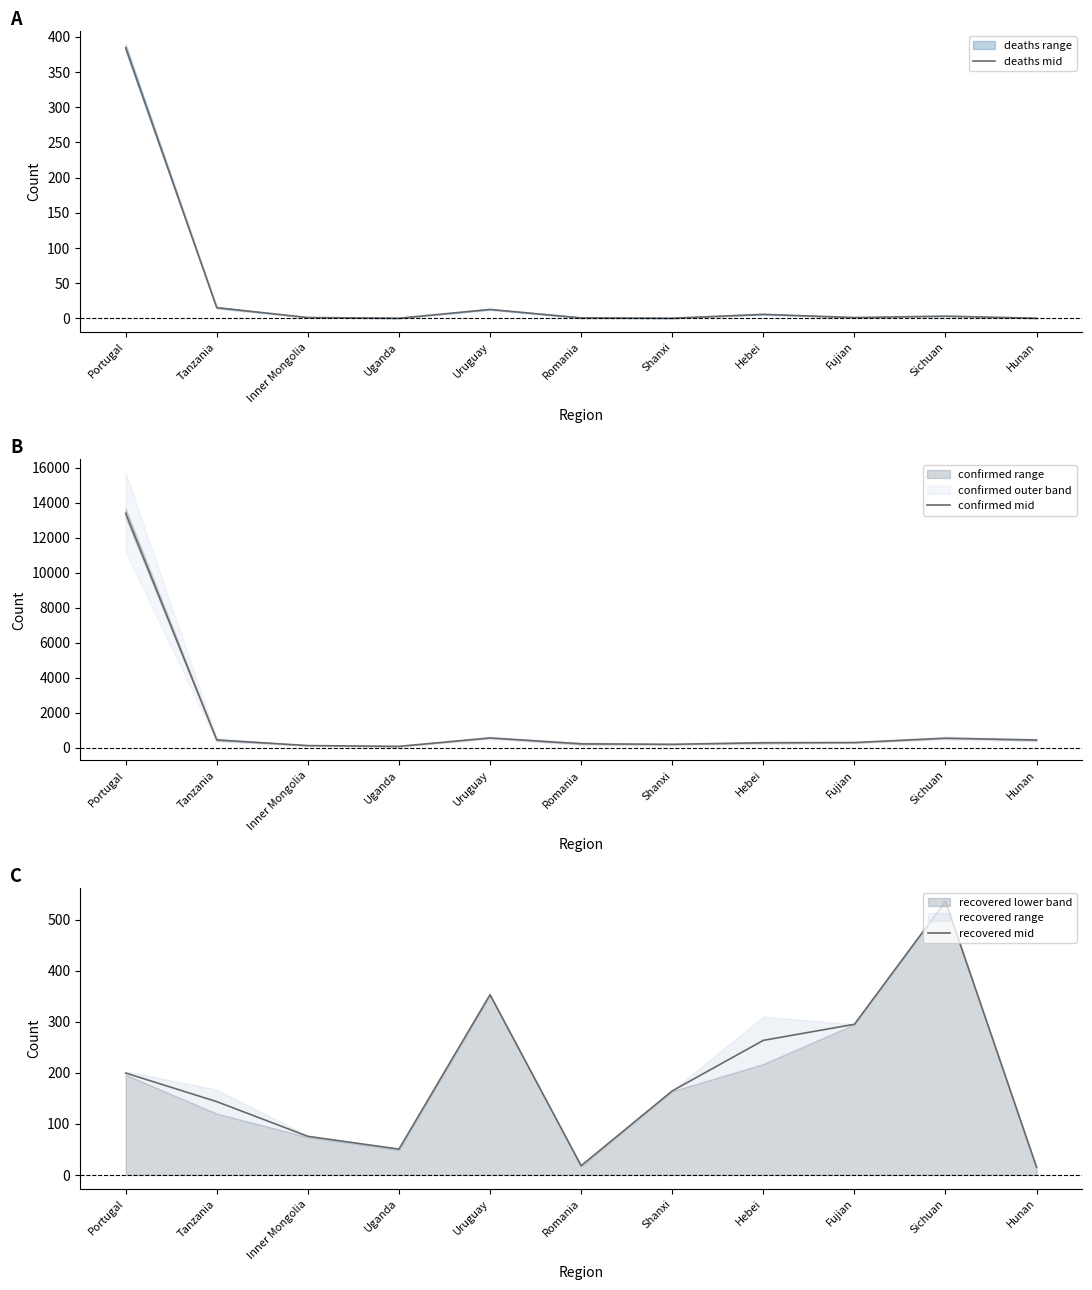

True or false: confirmed mid has a value of 79.5 at Uganda.

True